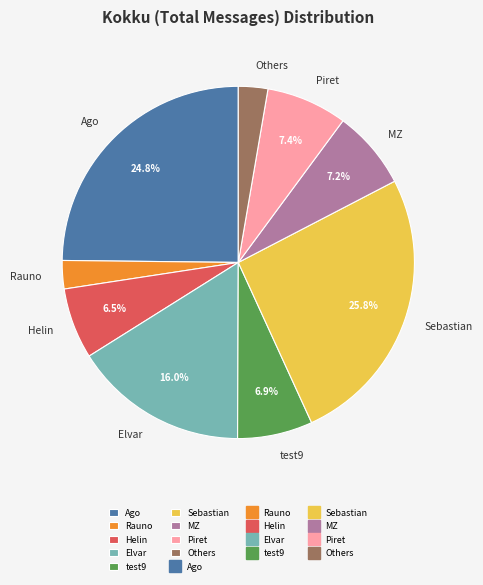

What portion of the pie excludes test9?

93.1%